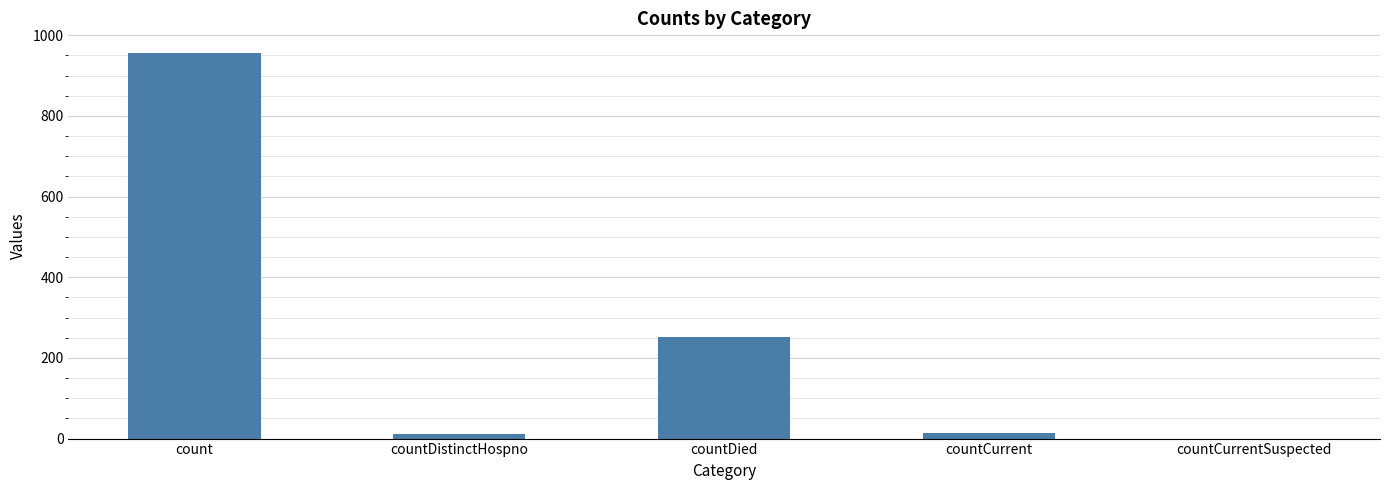

What is the sum of all values?

1234